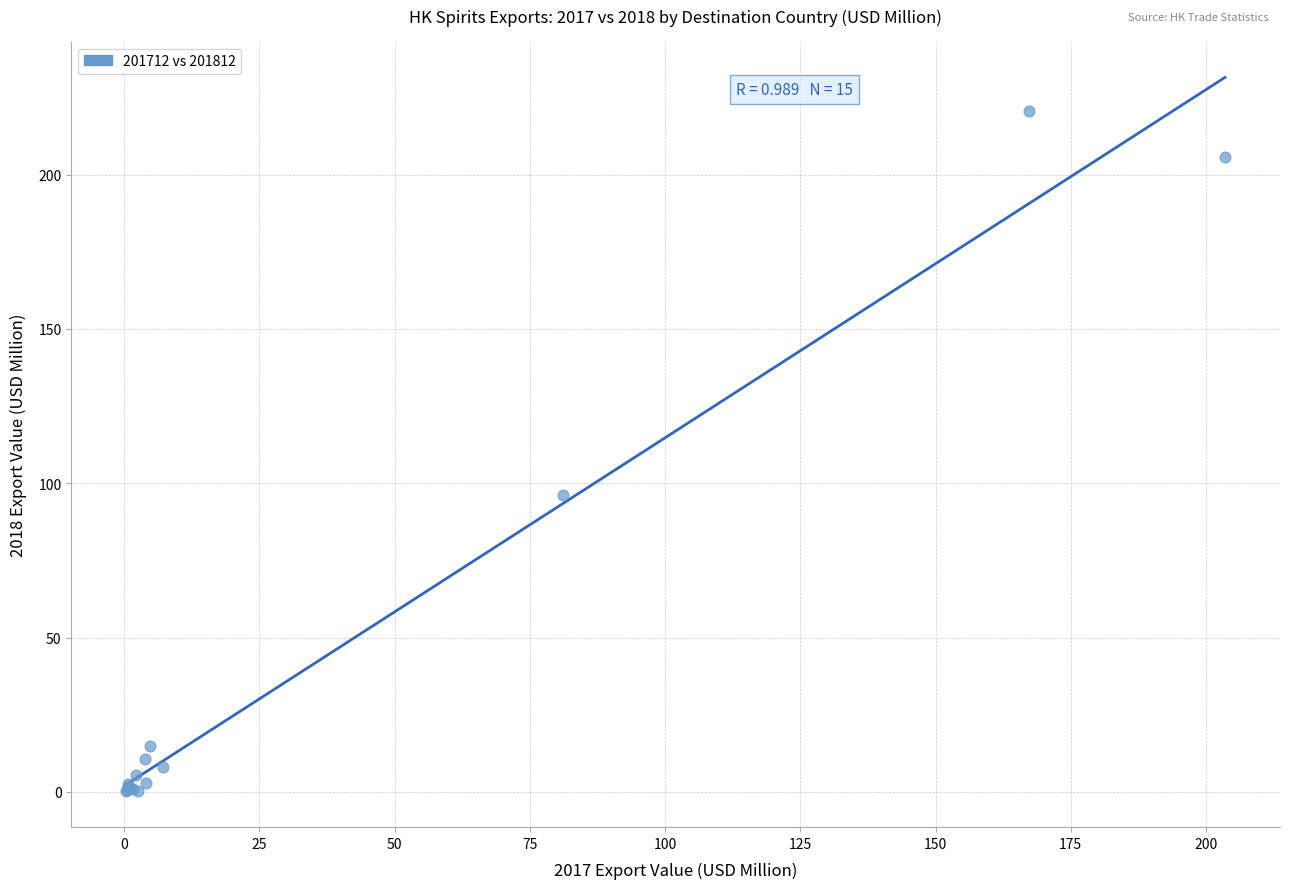

What Y value in the scatter plot is closest to 110?

96.3